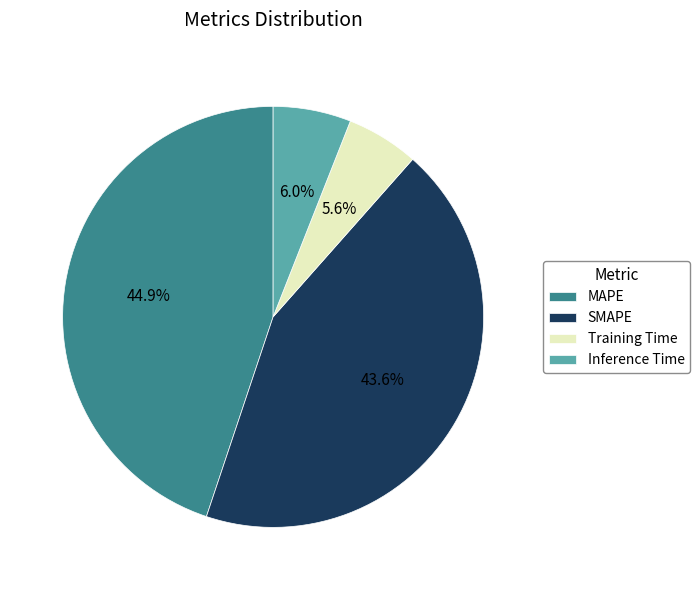

What percentage is the Inference Time slice, to the nearest percent?

6%